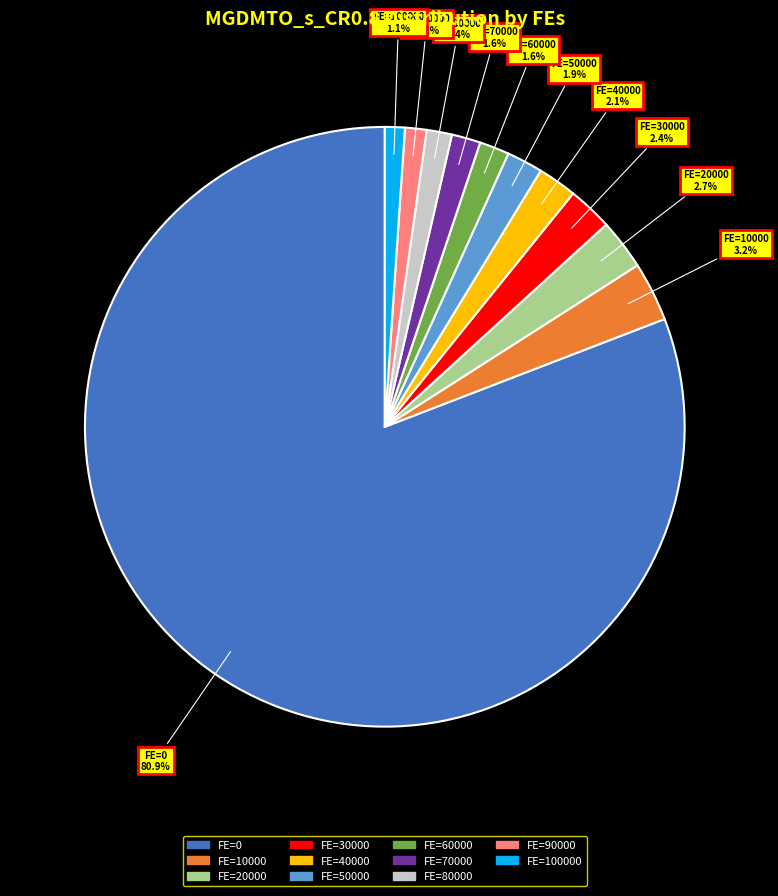

Is there any slice that represents more than half of the pie?

Yes